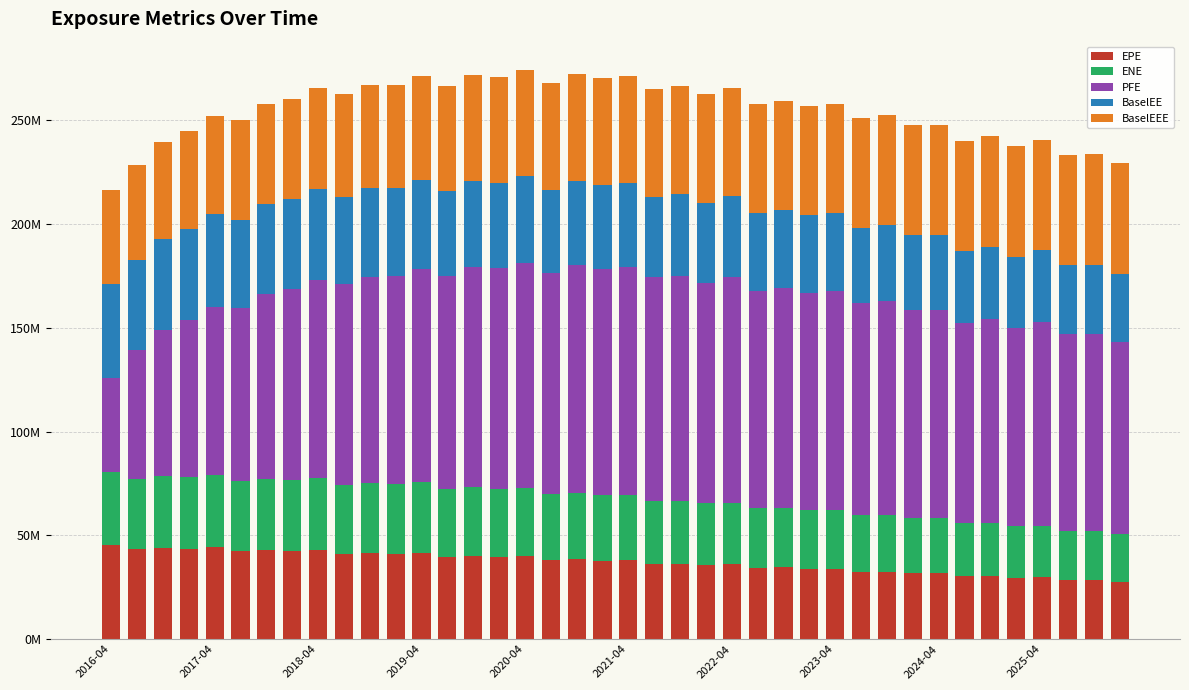

Which series has the largest total across all categories?

PFE